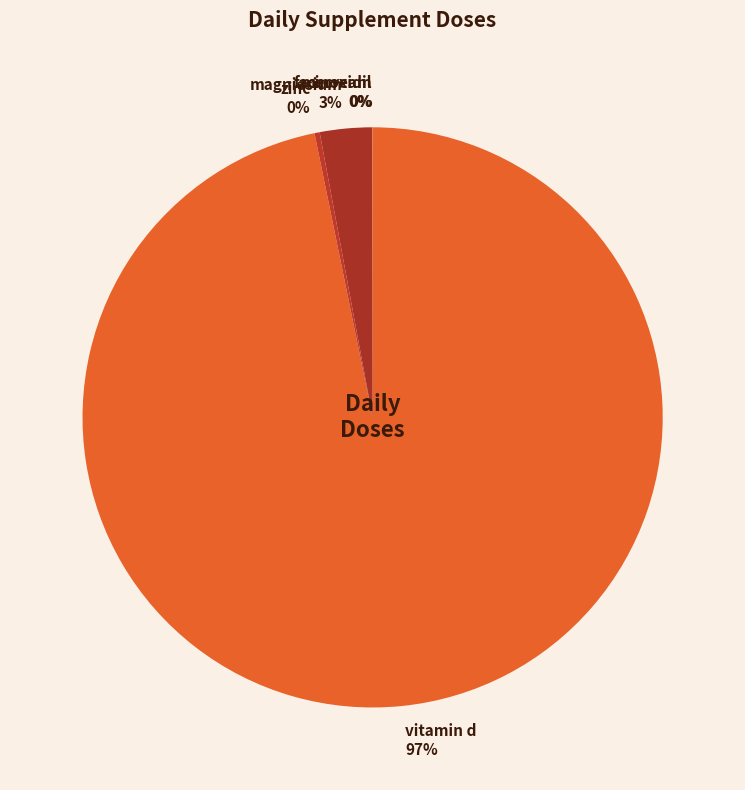

Does vitamin d represent more than half of the total?

Yes